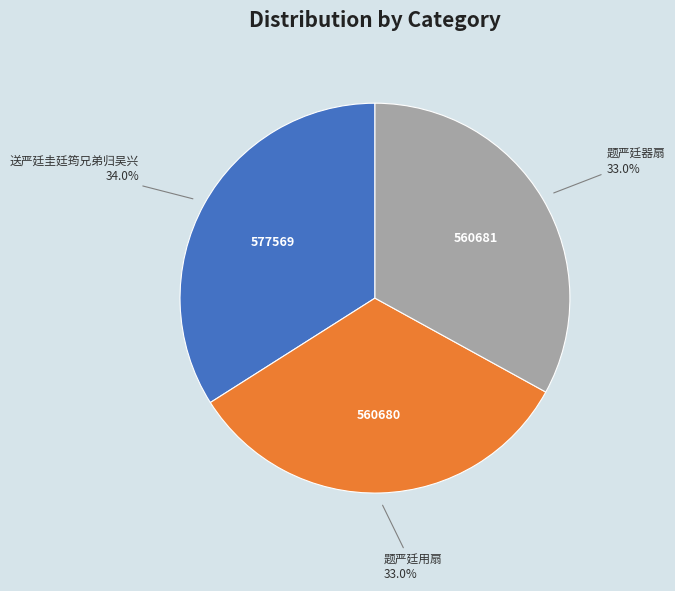

Approximately how many times larger is the value at 题严廷器扇 compared to 题严廷用扇?

1.0